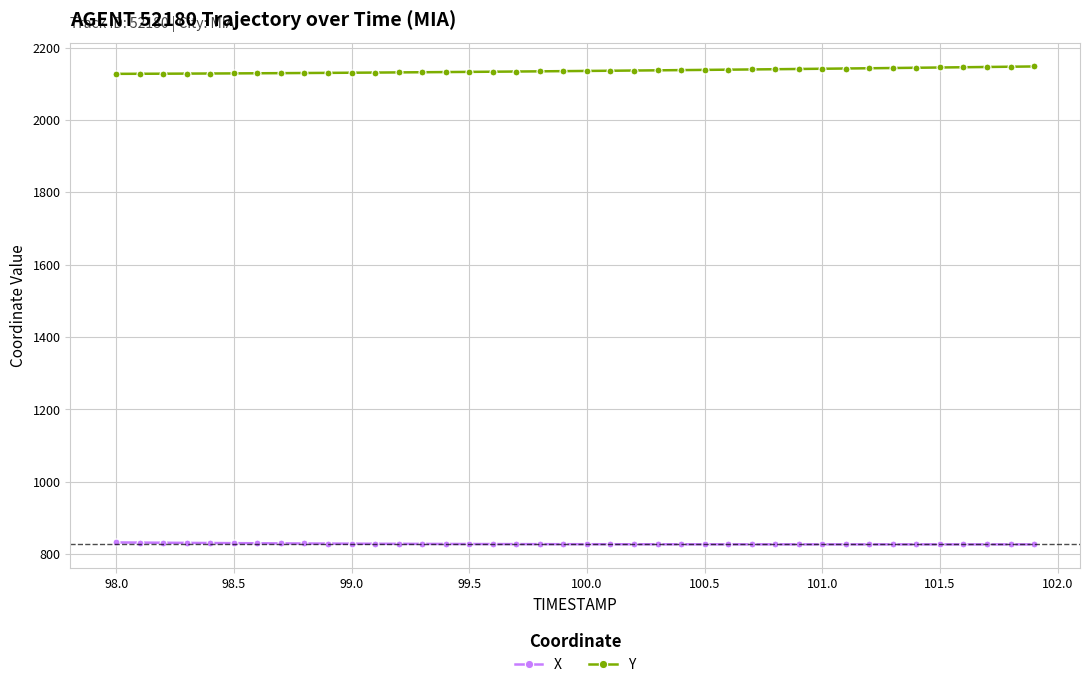

What is the average value of the Y series?

2135.8